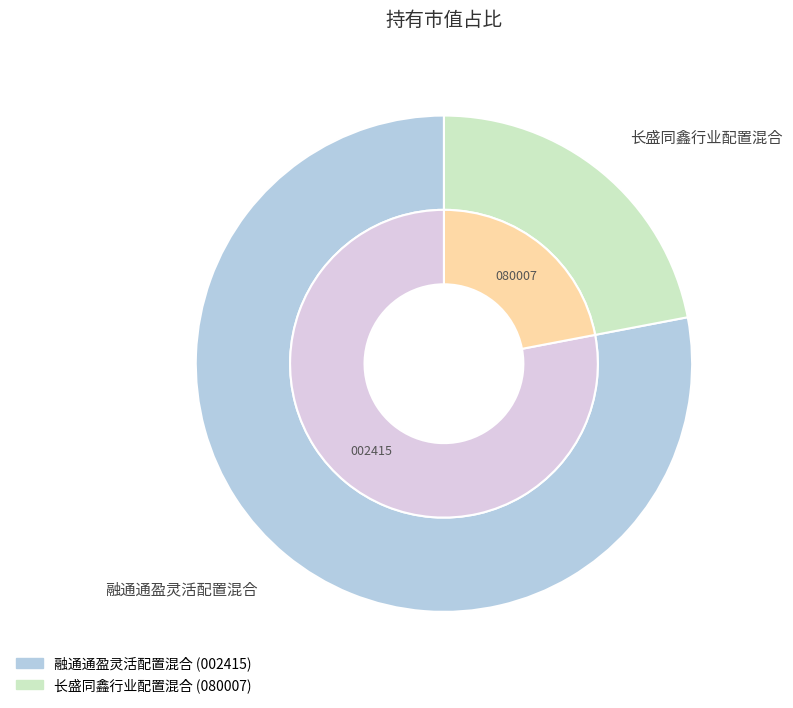

How many segments does this pie chart have?

2